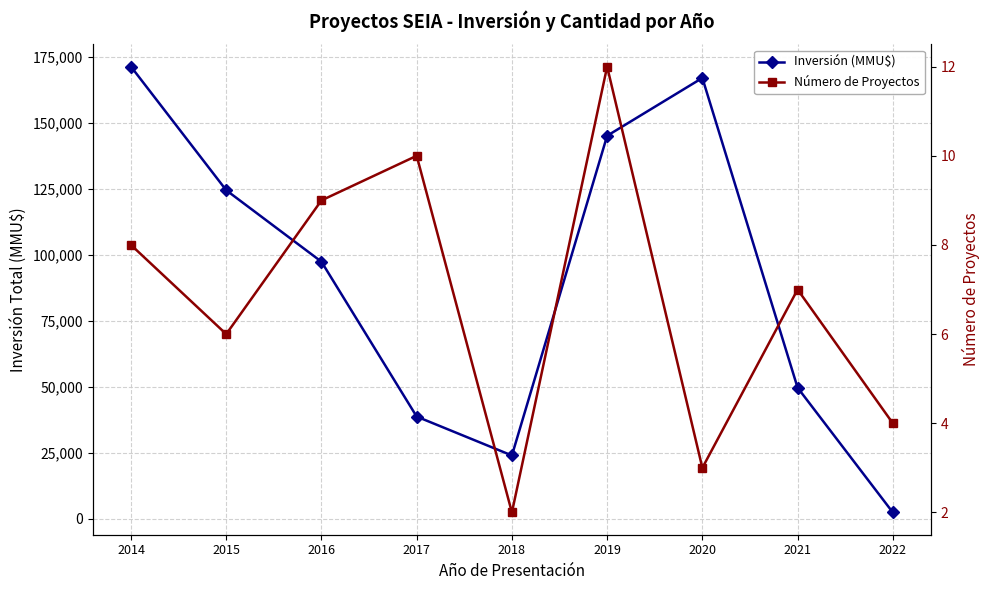

Which label corresponds to the smallest value in the chart?

2018